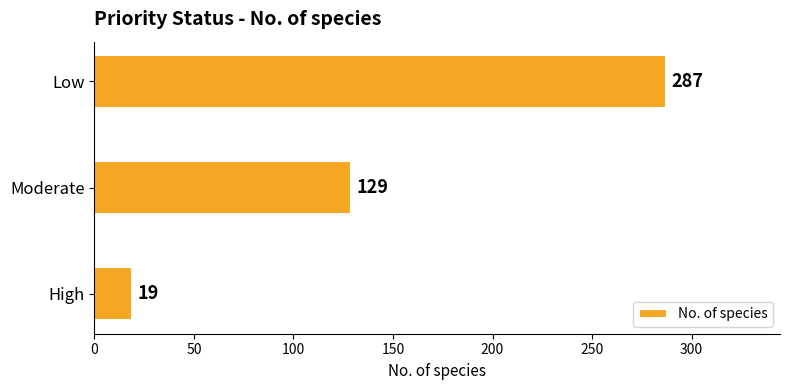

What is the average value?

145